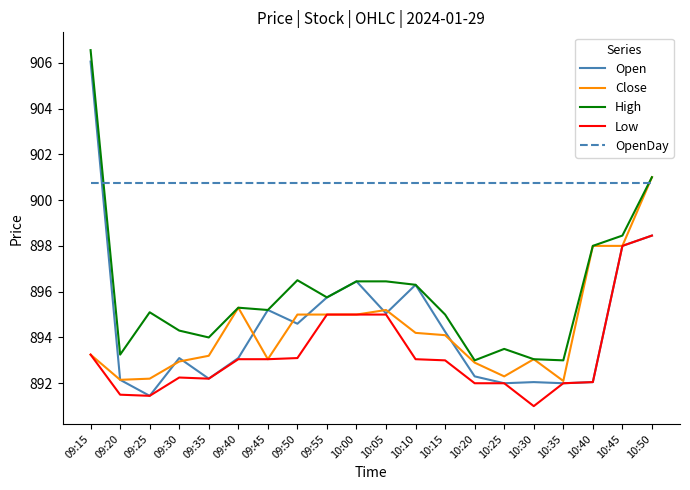

How many distinct data groups are displayed?

5